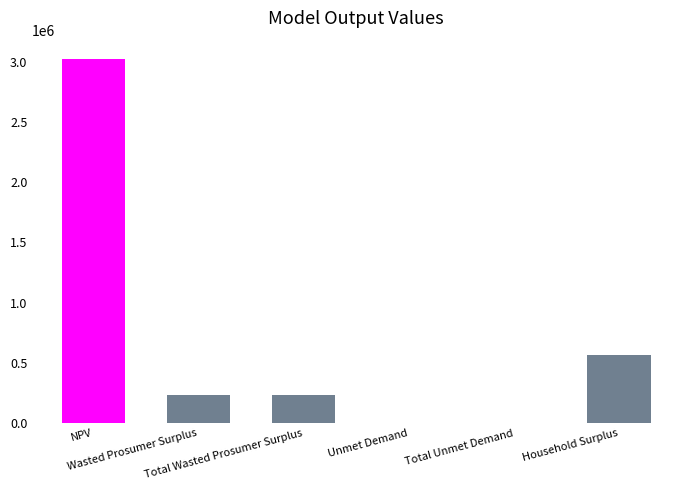

Rank the categories by value from highest to lowest.

NPV, Household Surplus, Wasted Prosumer Surplus, Total Wasted Prosumer Surplus, Unmet Demand, Total Unmet Demand